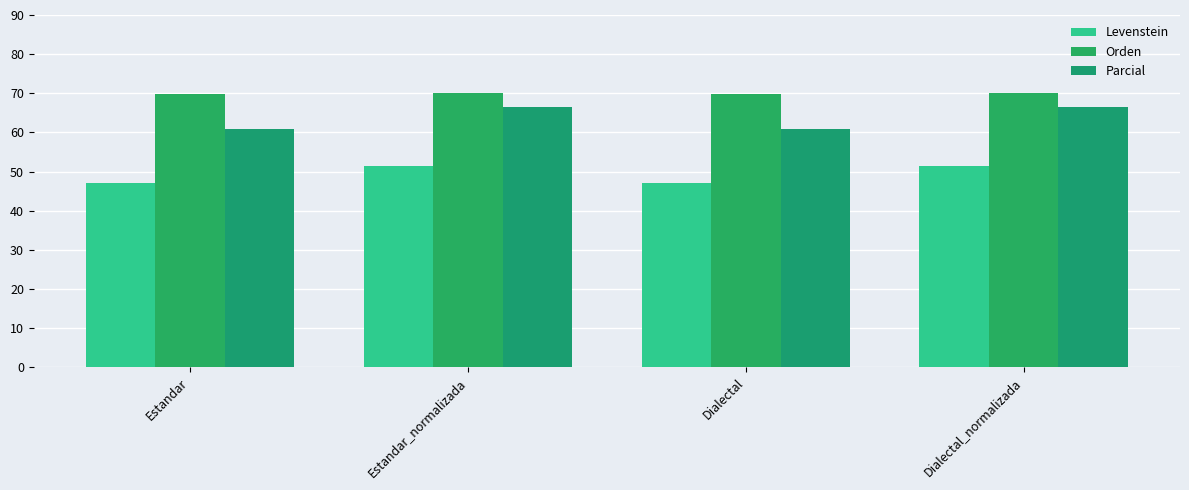

Rank the series by their maximum value, from highest to lowest.

Orden, Parcial, Levenstein